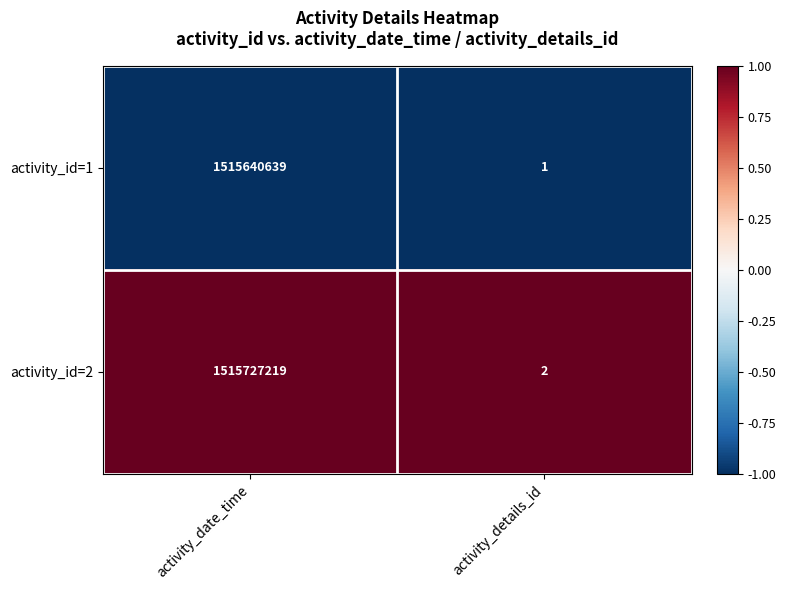

List the series in order of their peak value, highest first.

activity_id=2, activity_id=1